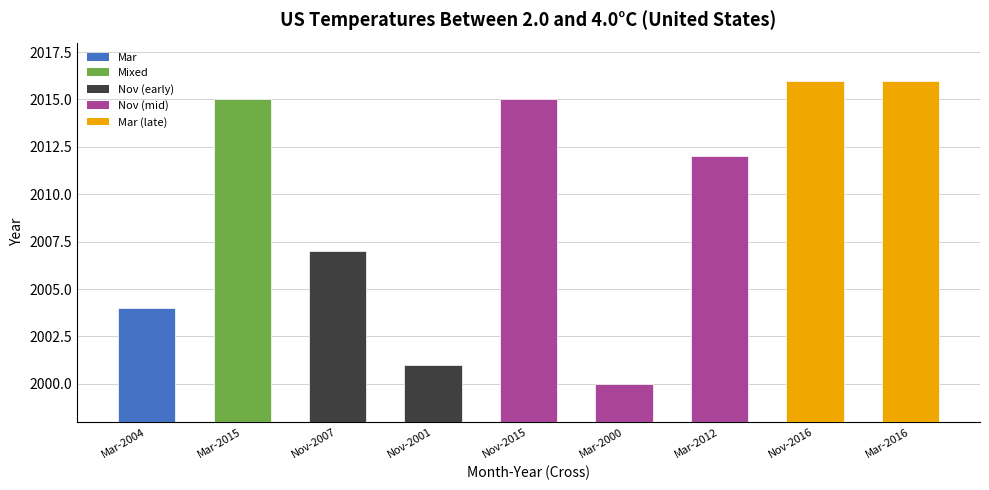

Does the chart contain stacked bars?

No